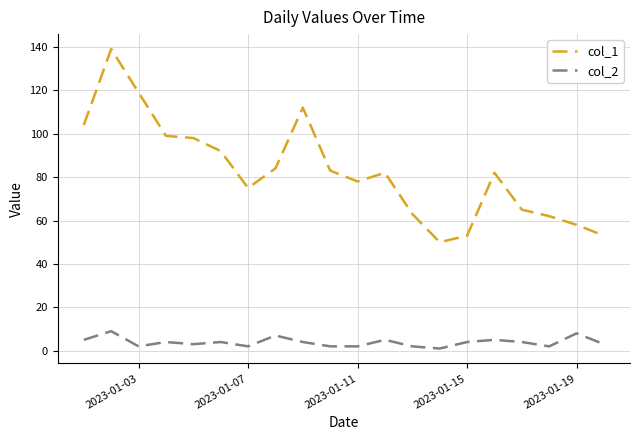

True or false: col_1 and col_2 intersect in this chart.

False